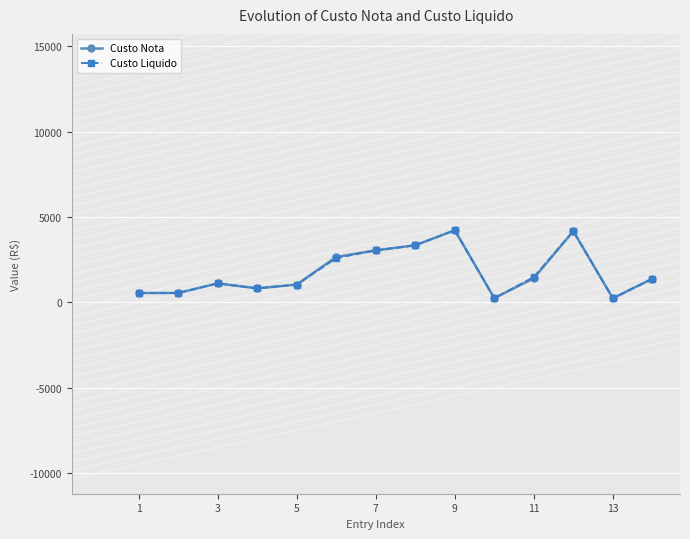

What is the highest value of the Custo Liquido series?

4216.6